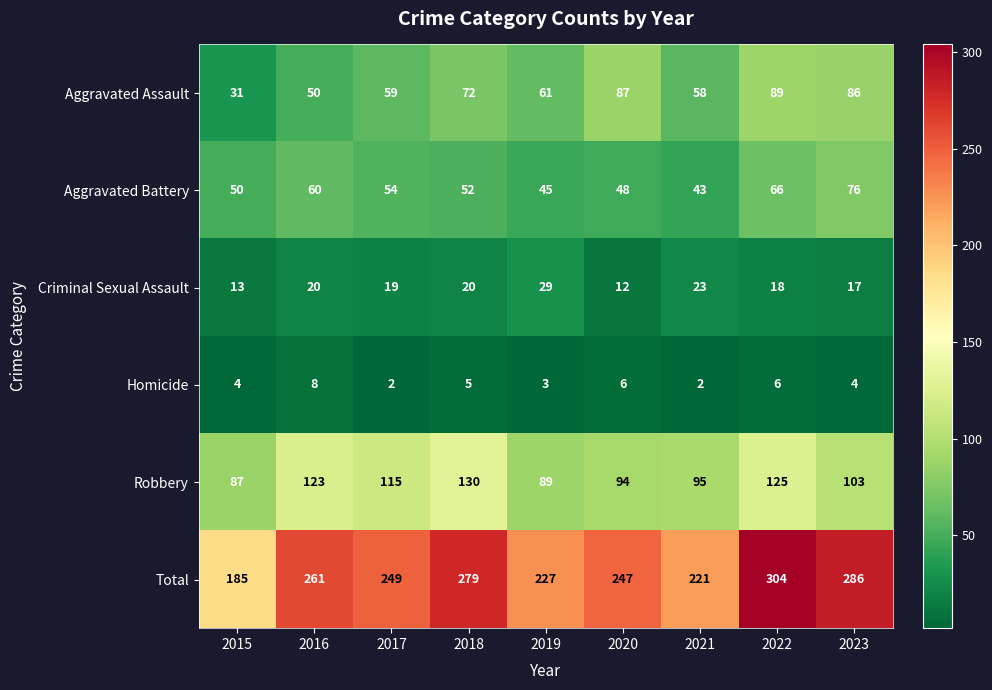

Which series has the largest total across all categories?

Total